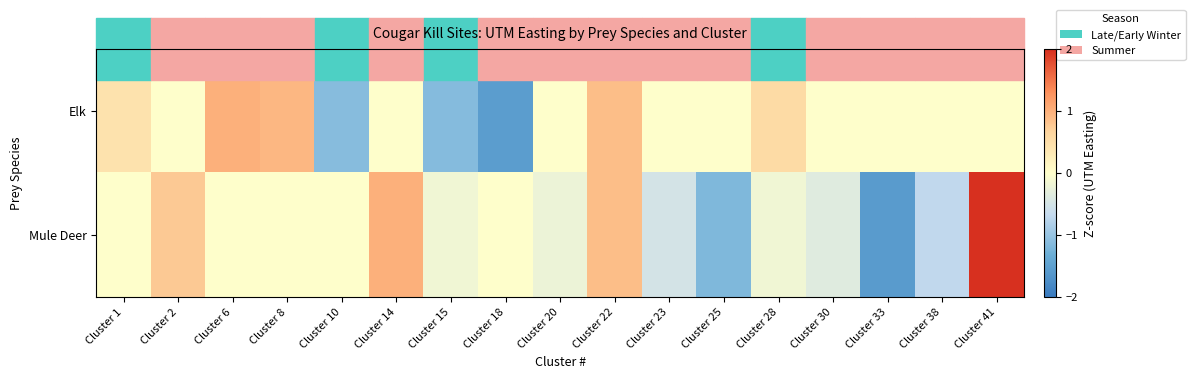

Which series has the largest total across all categories?

Elk